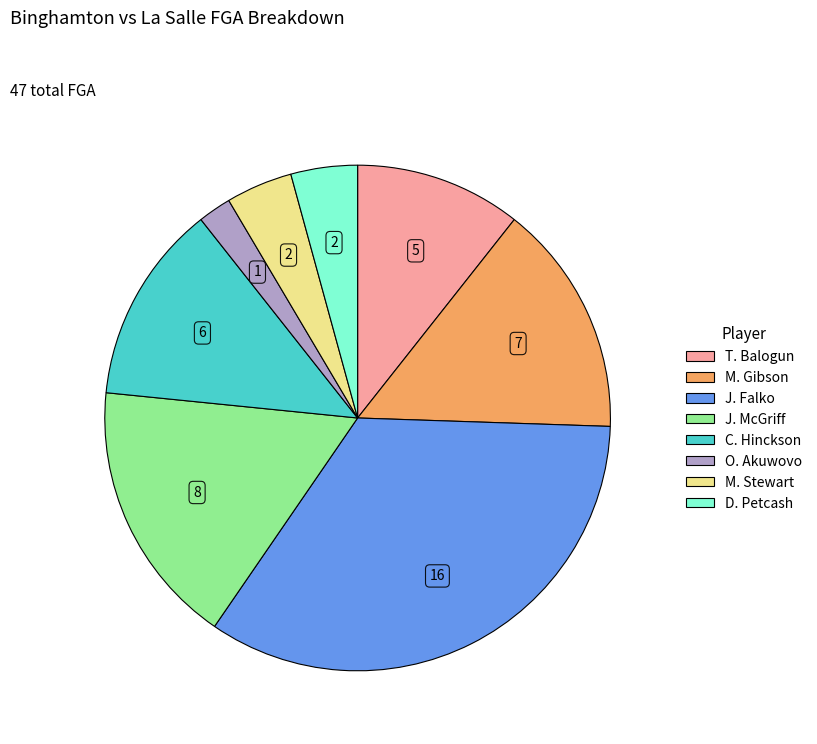

Is there a majority slice in this chart?

No